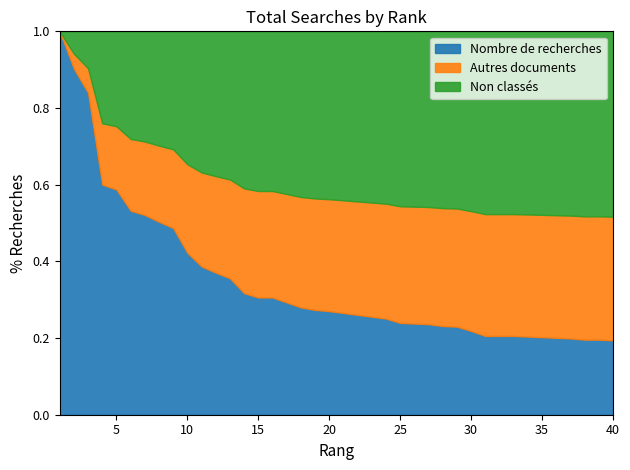

What is the maximum value for Nombre de recherches?

1.0